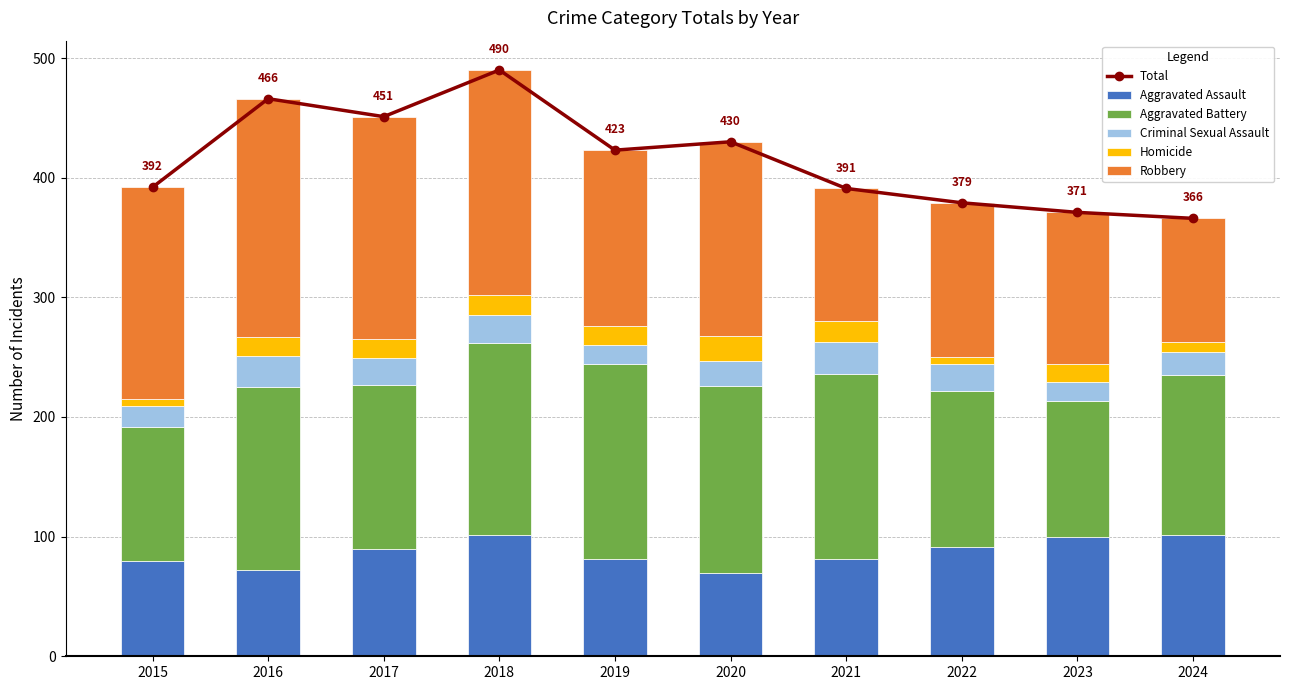

What is the average value of the Criminal Sexual Assault series?

21